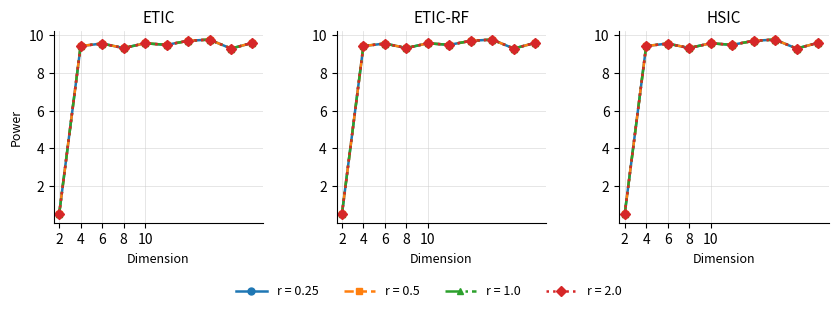

Which label corresponds to the largest value in the chart?

16